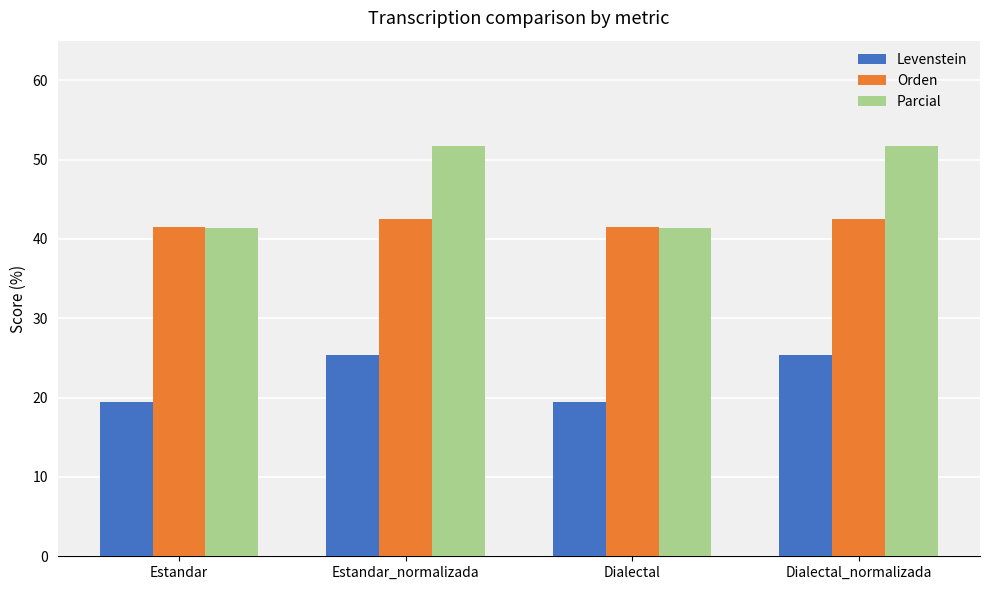

Reading left to right, list all the values displayed in this chart.

Levenstein: 19.4	25.4	19.4	25.4
Orden: 41.5	42.5	41.5	42.5
Parcial: 41.4	51.7	41.4	51.7